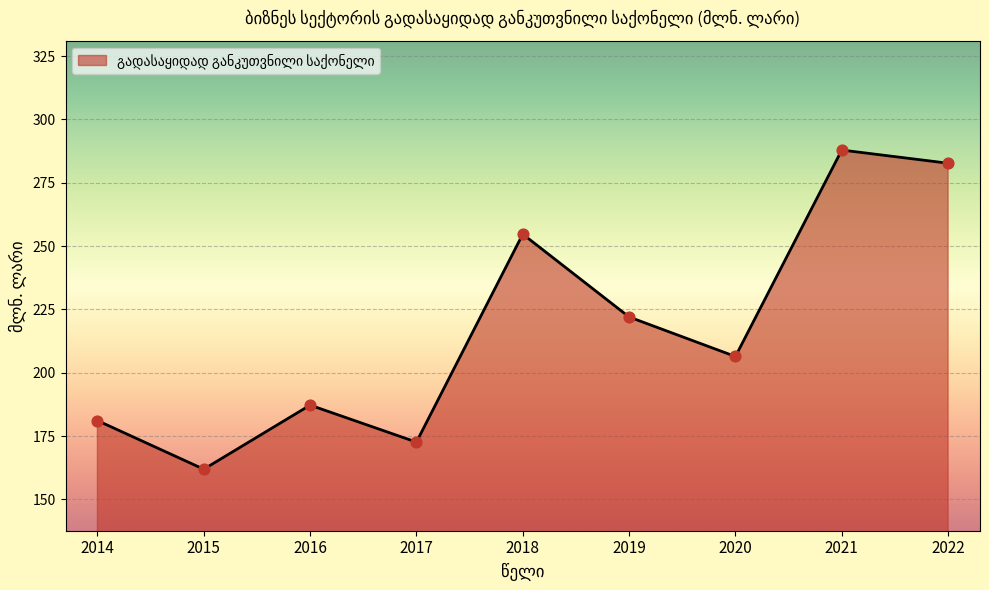

Between 2017 and 2016, which is larger?

2016